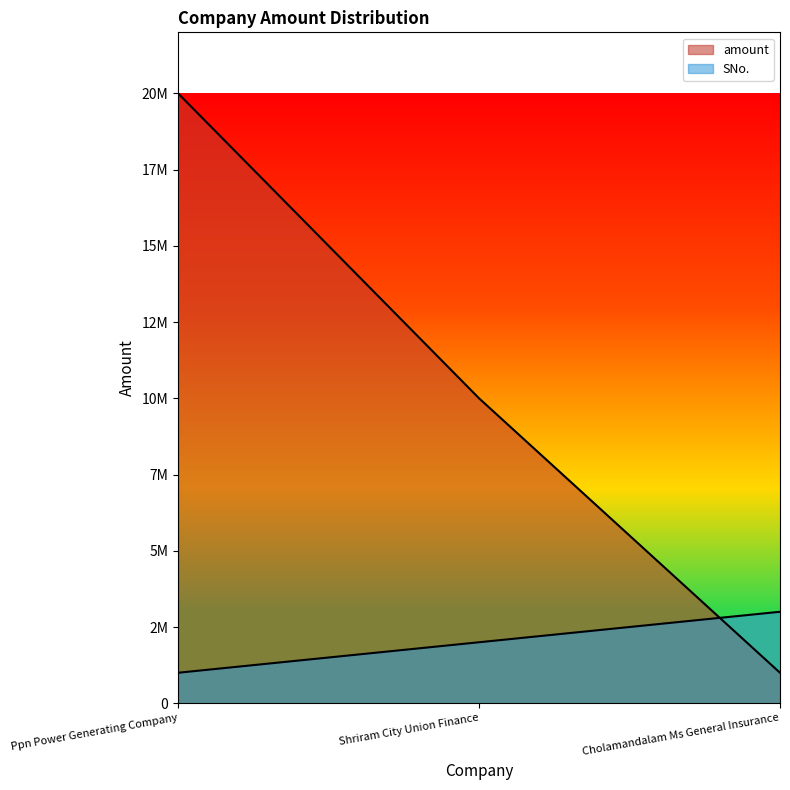

List the series in order of their overall mean, highest first.

amount, SNo.